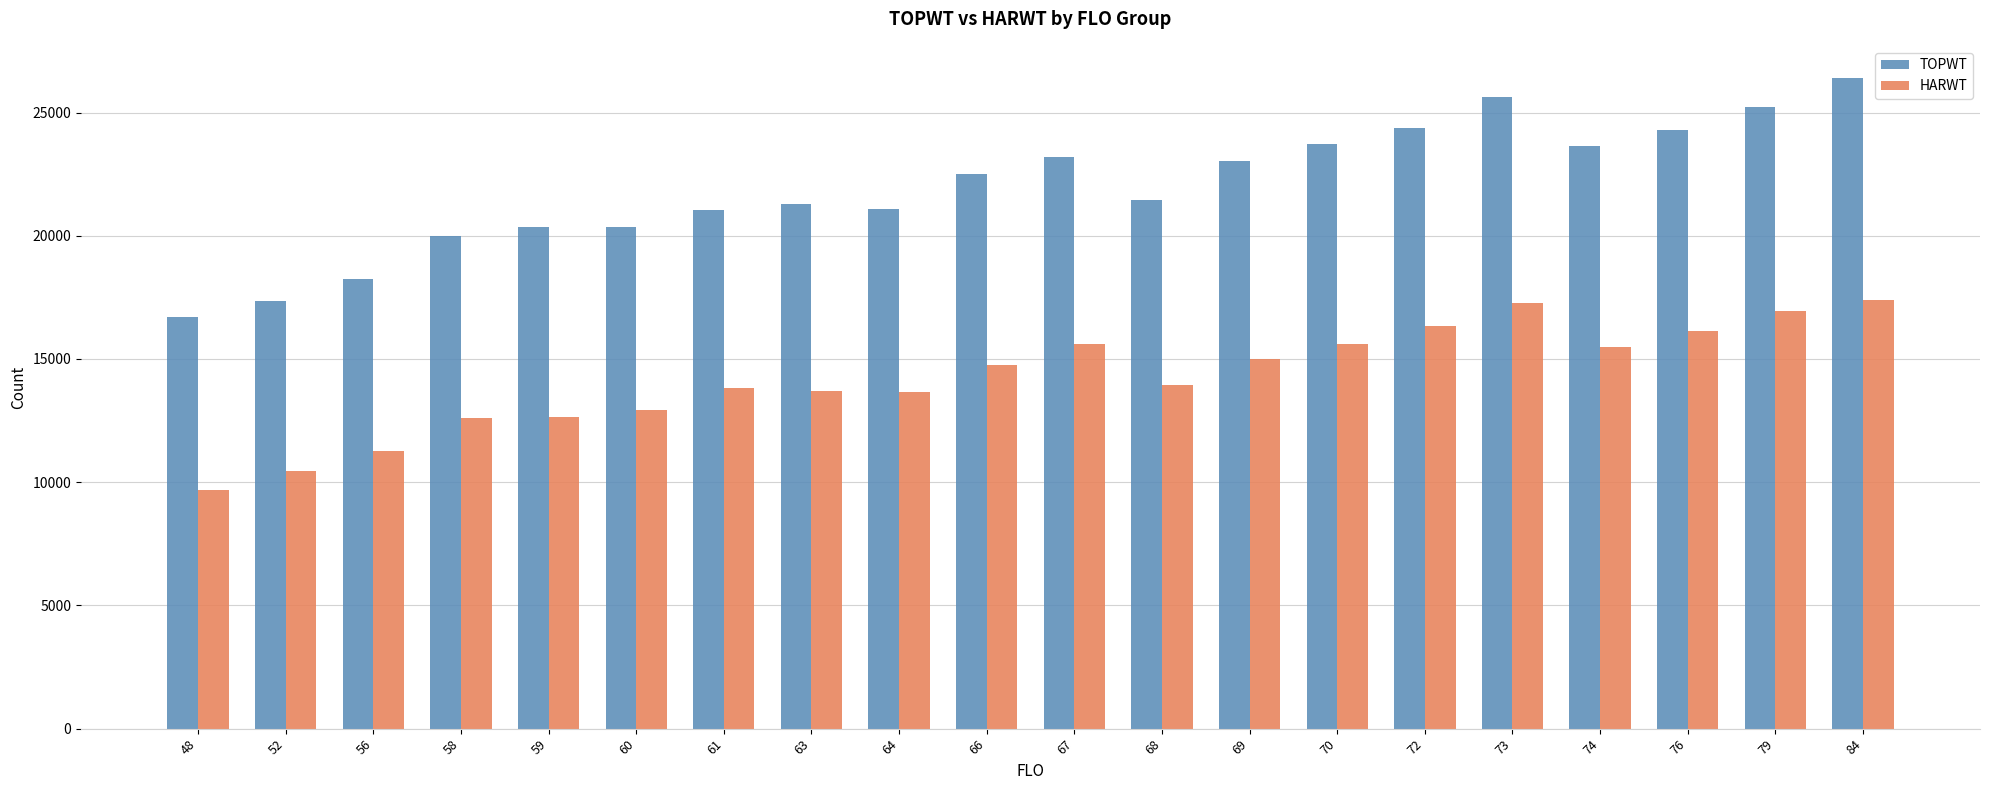

What is the difference between the TOPWT values at 58 and 72?

4385